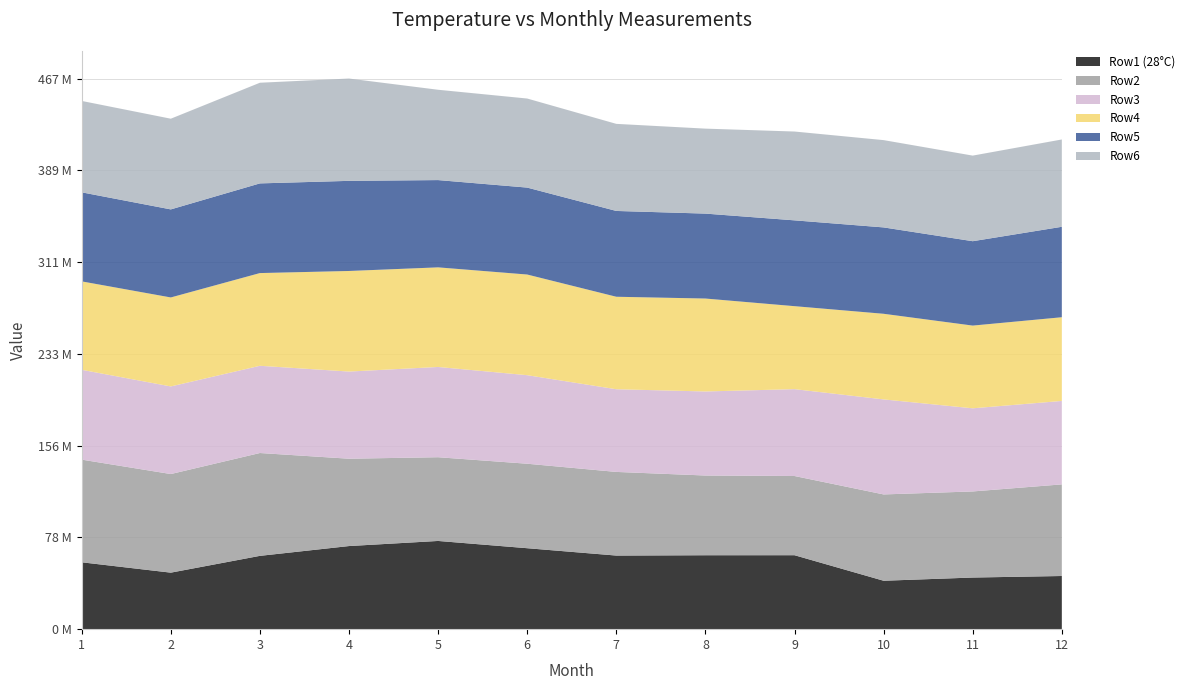

Reading right to left, what are all the values shown in this chart?

Row1 (28°C): 12=45050656	11=43747444	10=41034932	9=62671940	8=62645596	7=62374268	6=68599880	5=74754776	4=70432008	3=62122156	2=47893024	1=56671312
Row2: 12=77630952	11=72955416	10=73137736	9=67109704	8=67556904	7=70875528	6=71589664	5=70948904	4=74009784	3=87147712	2=83557584	1=86990896
Row3: 12=70717360	11=70451456	10=80528272	9=73606352	8=71219928	7=70062480	6=75031464	5=76486312	4=73857608	3=73916752	2=74238712	1=76122640
Row4: 12=70920456	11=70090448	10=72547552	9=70314488	8=78747280	7=78366312	6=85292832	5=84397728	4=85227560	3=78562016	2=75400136	1=74916952
Row5: 12=76649608	11=71507848	10=73192272	9=72719984	8=71969416	7=72708056	6=73668464	5=73956448	4=76364656	3=75990976	2=74616712	1=75466344
Row6: 12=73990560	11=72531448	10=73968216	9=75269256	8=72004336	7=73795408	6=75469640	5=76539384	4=86703832	3=85293136	2=76853912	1=77443968